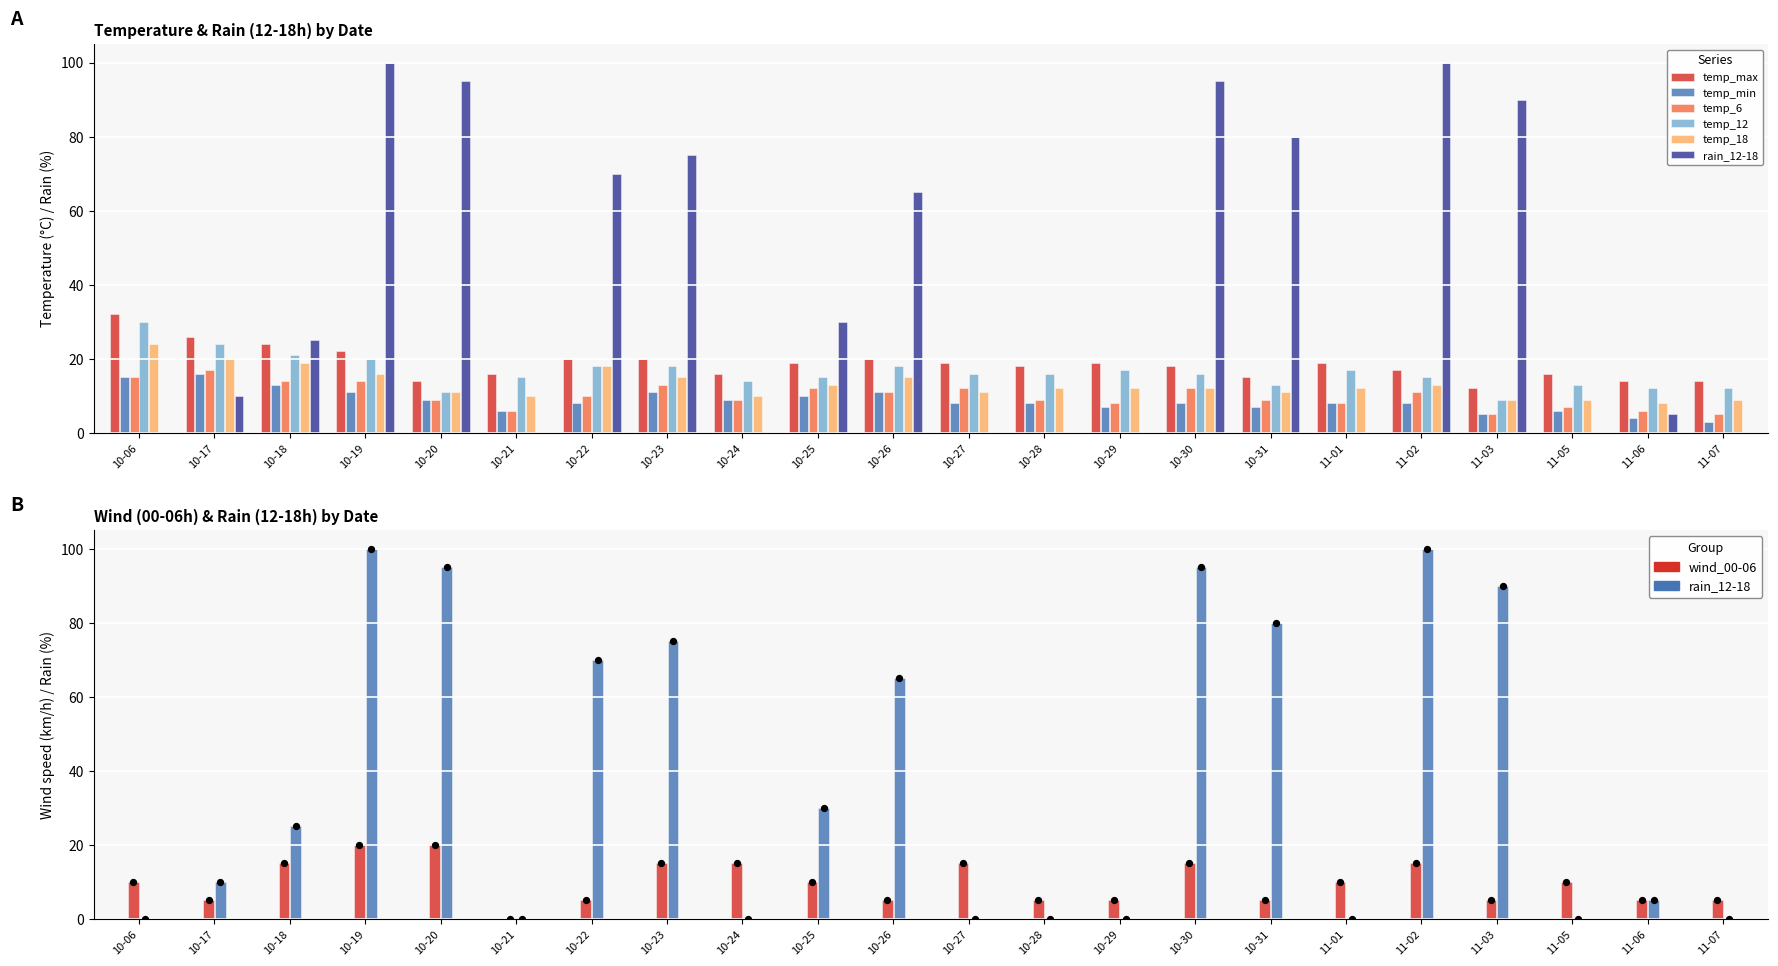

At how many categories does at least one series exceed 91?

4